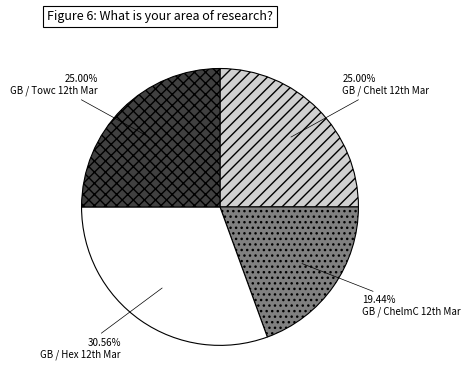

Which slice is the largest?

GB / Hex 12th Mar